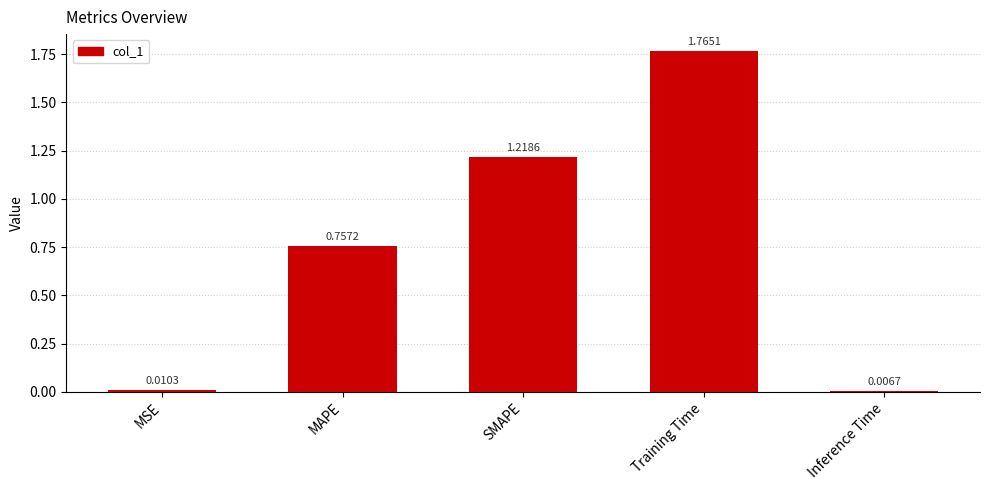

What is the label of the 1st bar from the left?

MSE